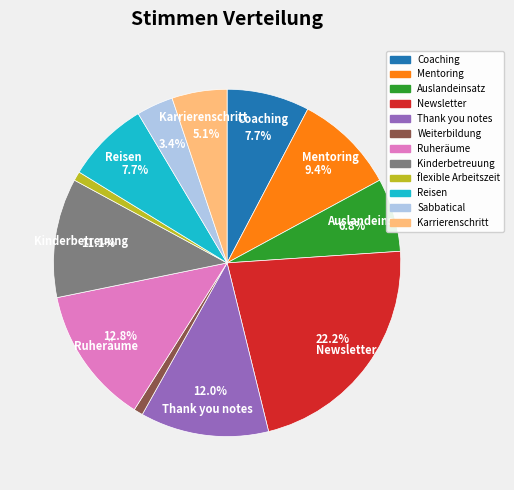

To the nearest percent, what is the combined percentage of Weiterbildung and Reisen?

9%